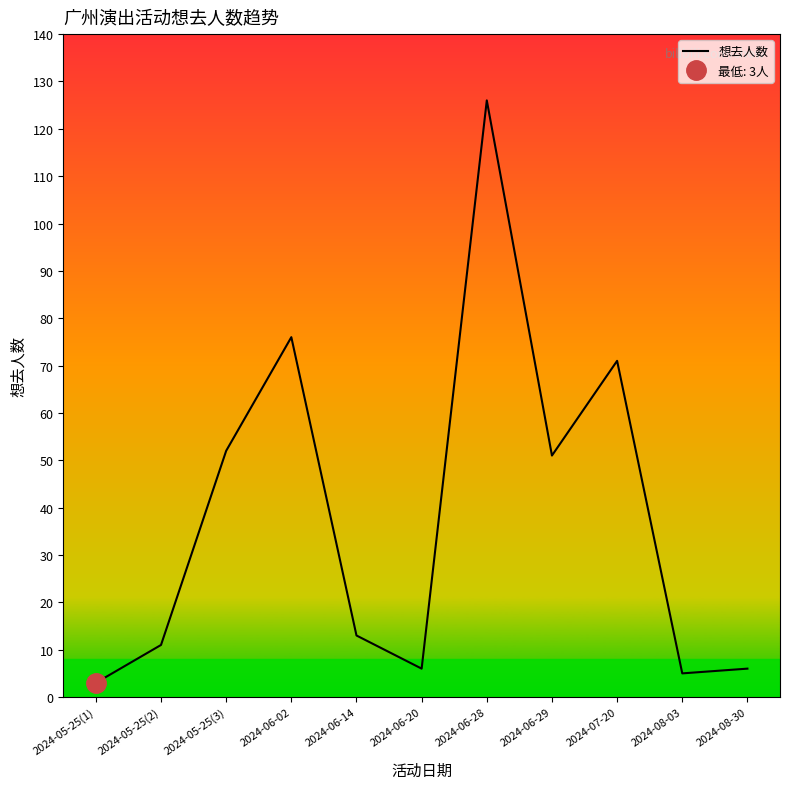

How many points are lower than both their immediate neighbors (excluding endpoints)?

3